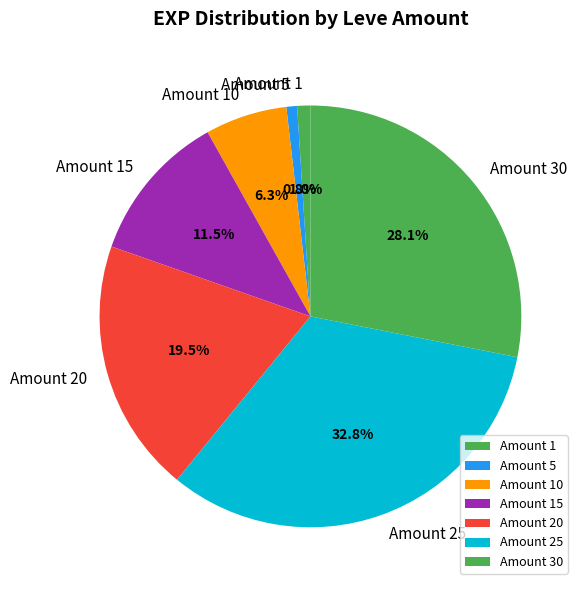

How much of the chart is everything except Amount 1?

99.0%